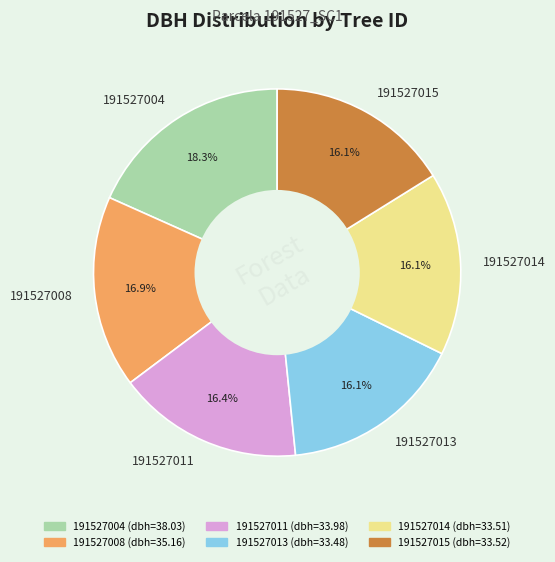

Which category has the biggest portion of the pie?

191527004